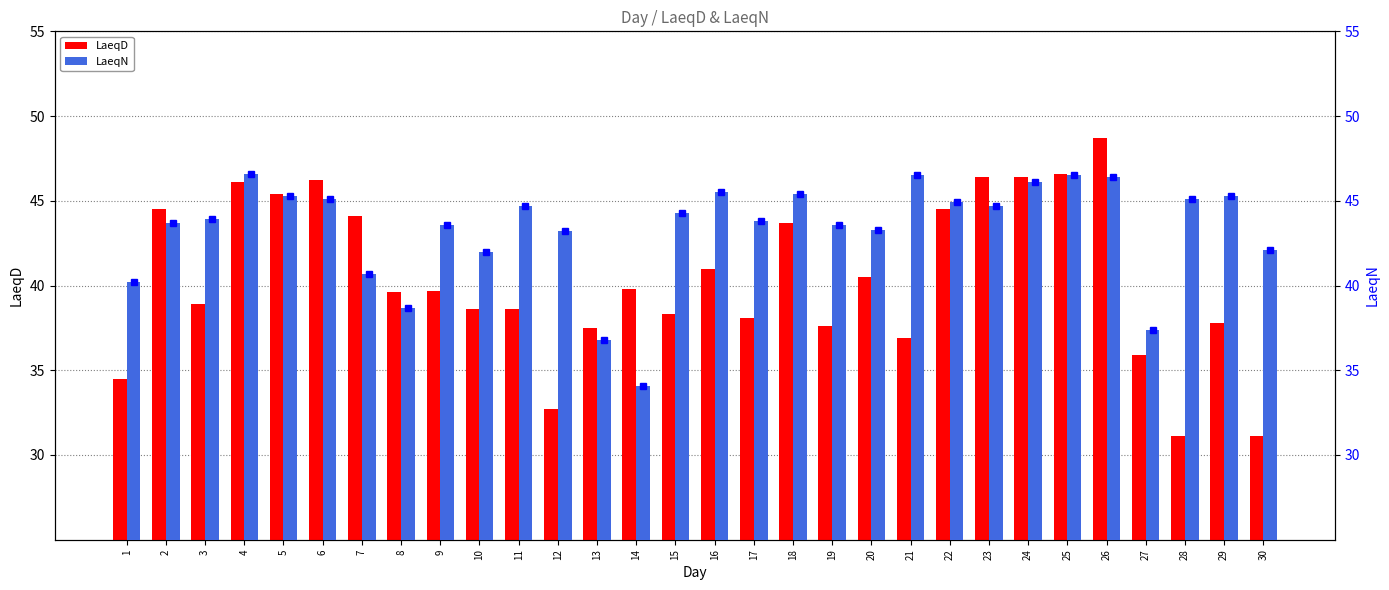

Which category has the highest value in the LaeqN series?

4